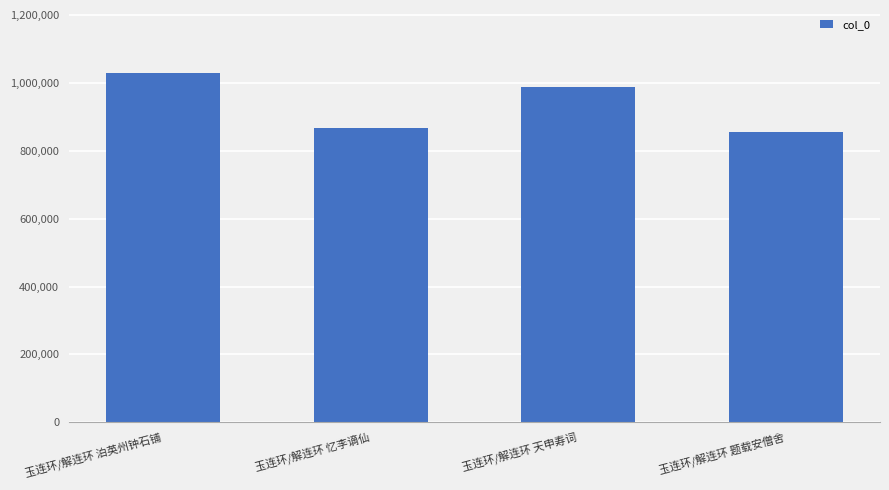

What is the change in value from 玉连环/解连环 天申寿词 to 玉连环/解连环 题载安僧舍?

-133383